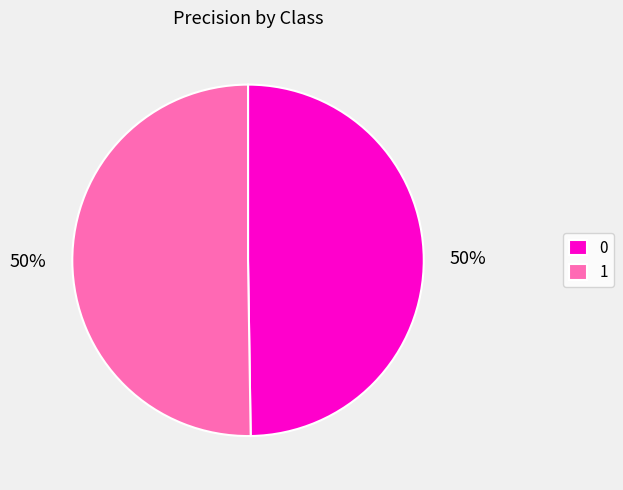

To the nearest percent, what is the average slice percentage?

50%